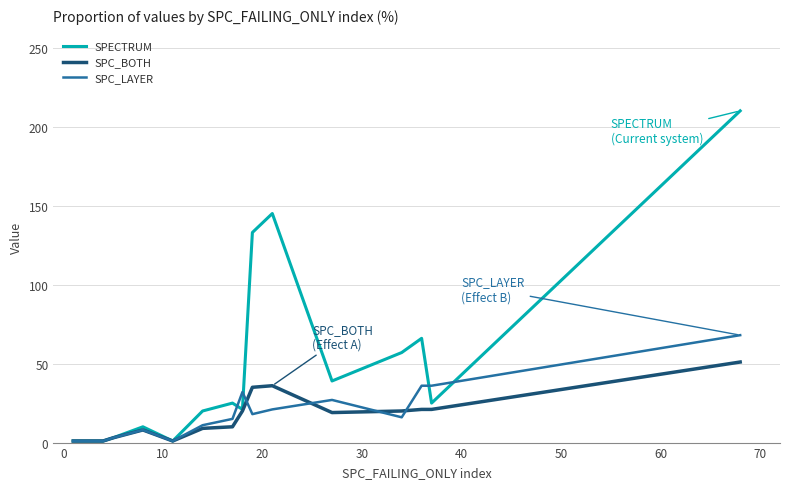

Which series has the largest total across all categories?

SPECTRUM